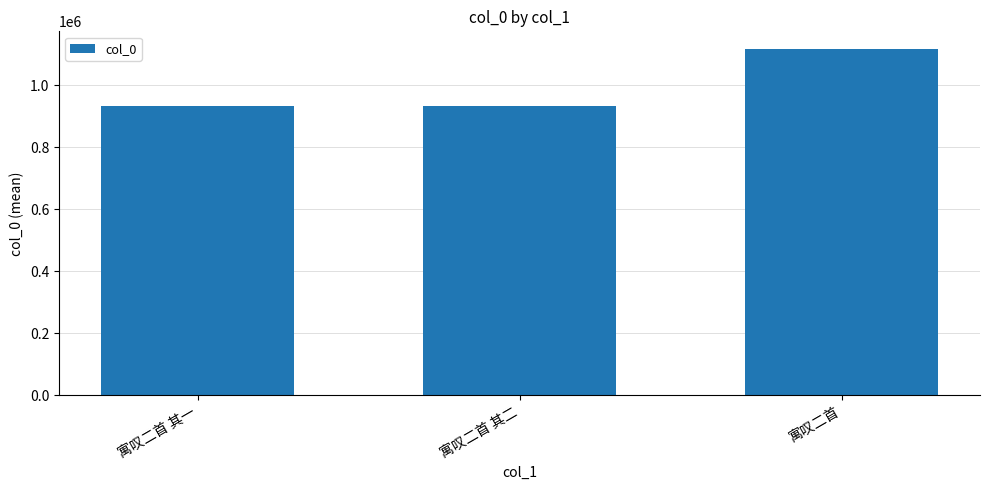

What position from the right is 寓叹二首?

1